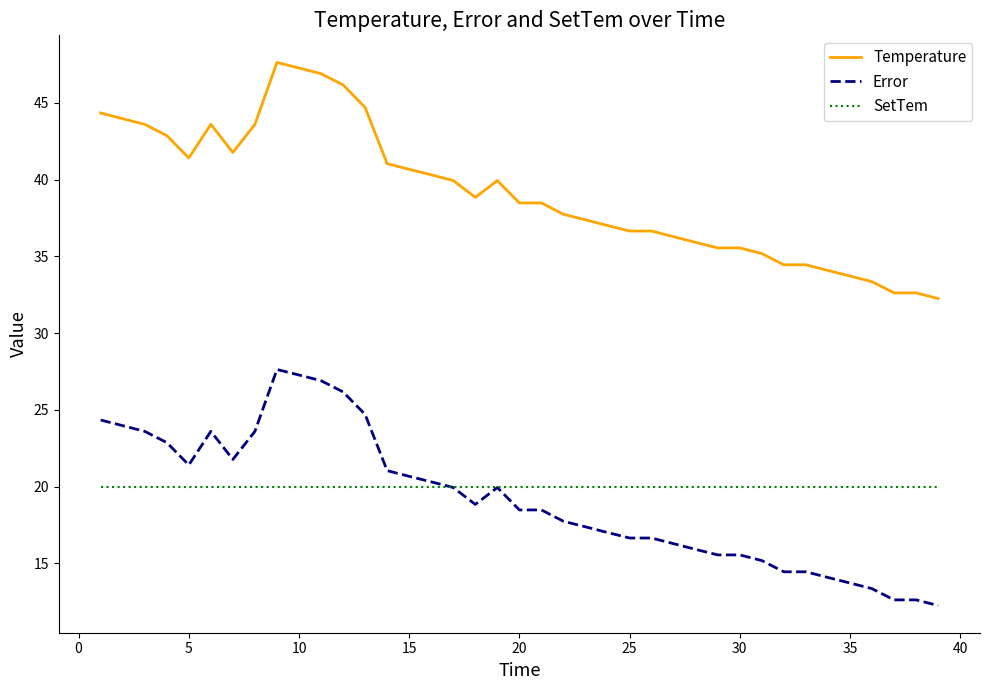

What is the highest value of the Temperature series?

47.6